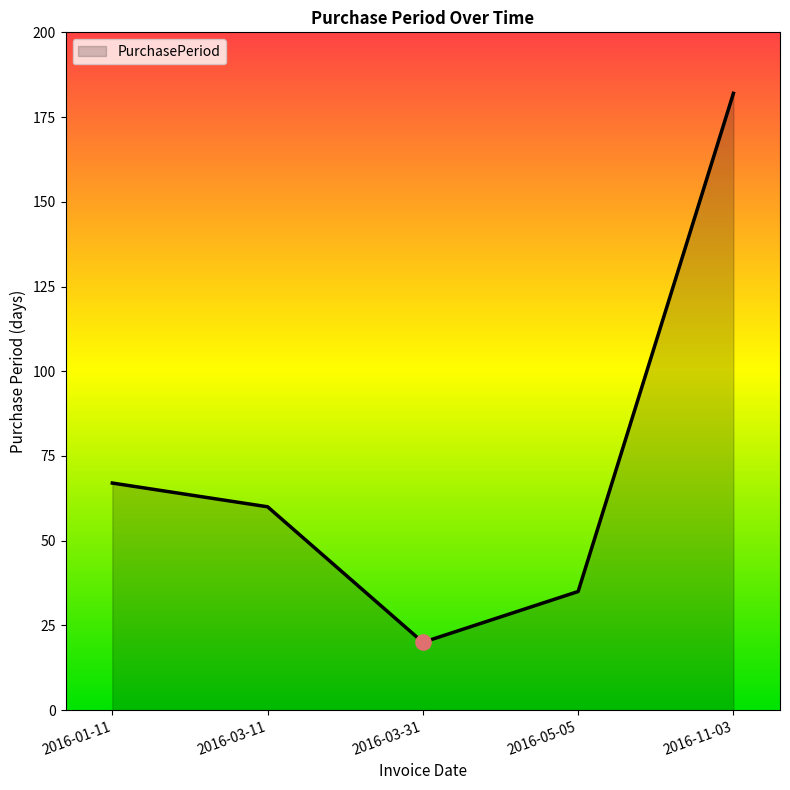

What is the change in value from 2016-01-11 to 2016-03-11?

-7